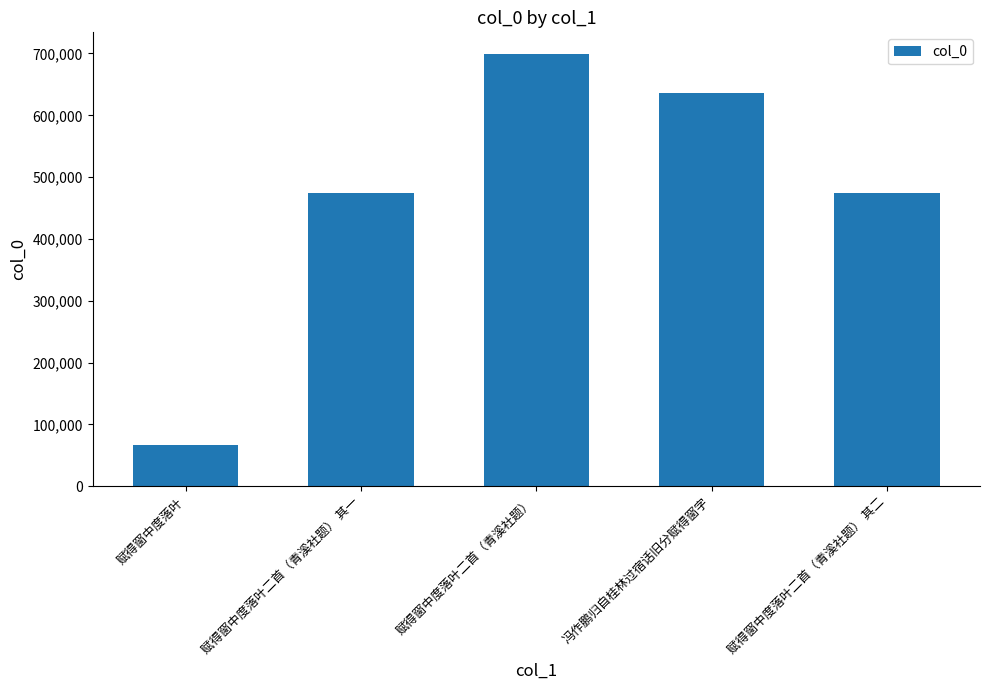

What is the label of the 1st bar from the left?

赋得窗中度落叶